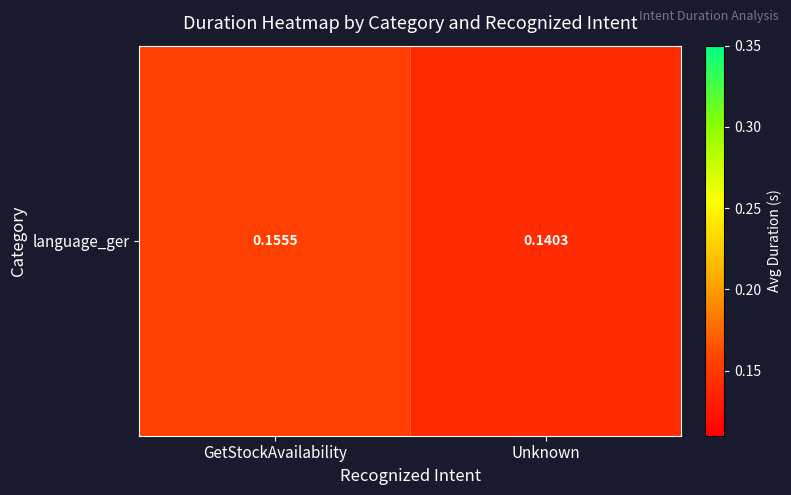

Reading right to left, transcribe all the data shown in this chart.

0.1	0.2